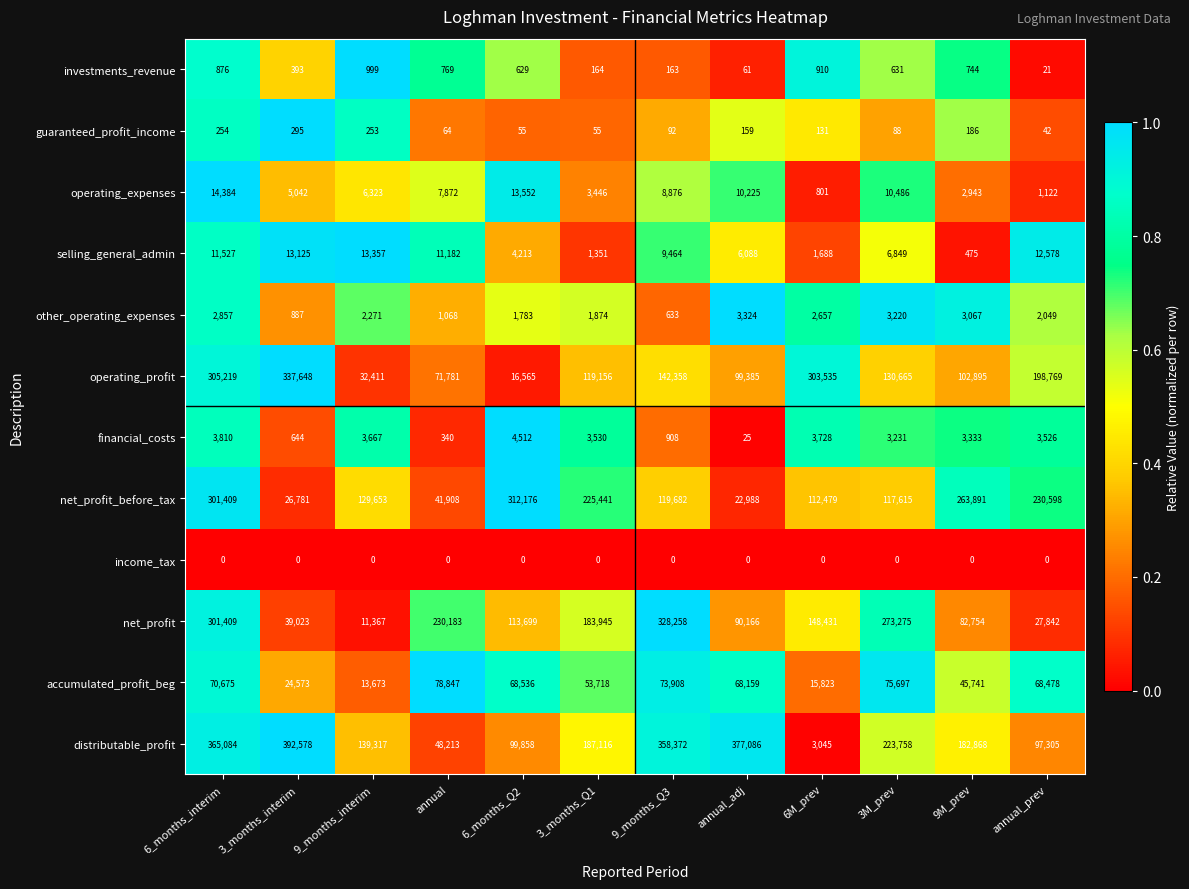

At which label is investments_revenue closest to 510?

3_months_interim